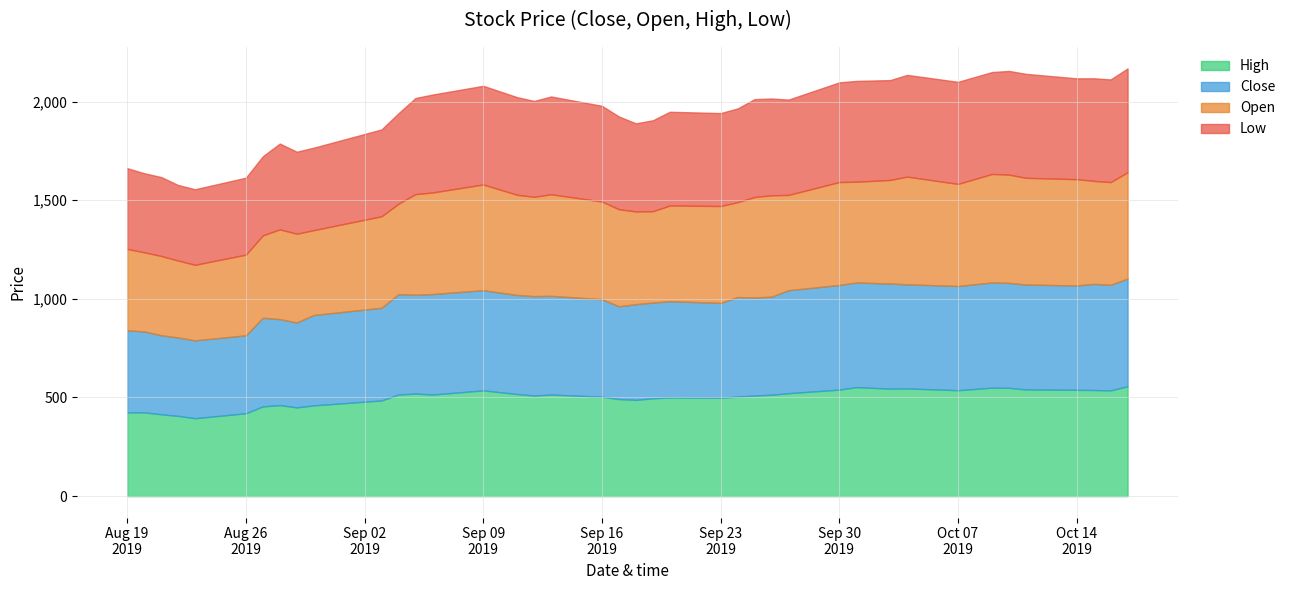

The value of Open at 2019-08-21 is 269.6. True or false?

False